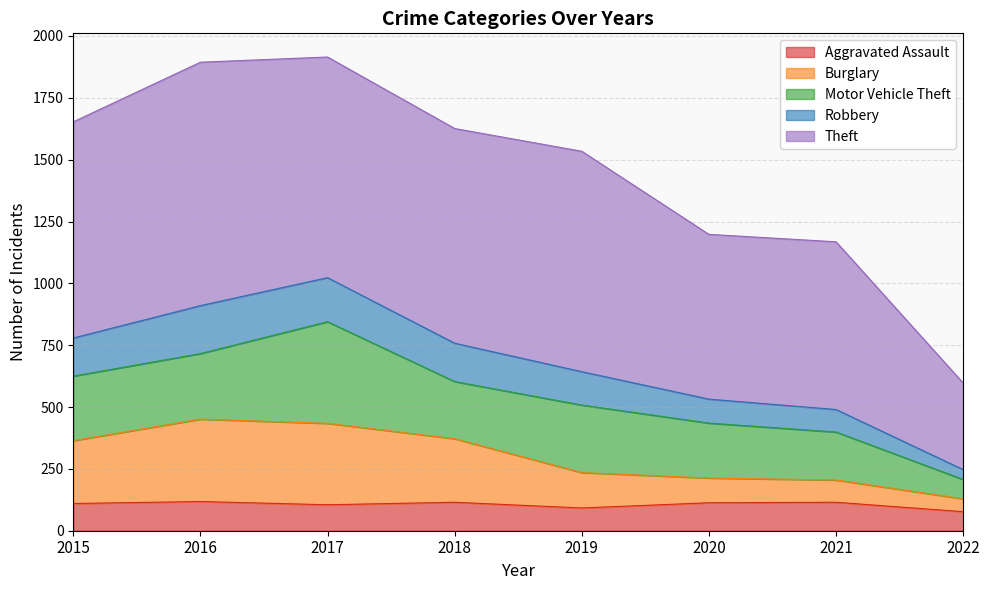

What is the highest value of the Aggravated Assault series?

118